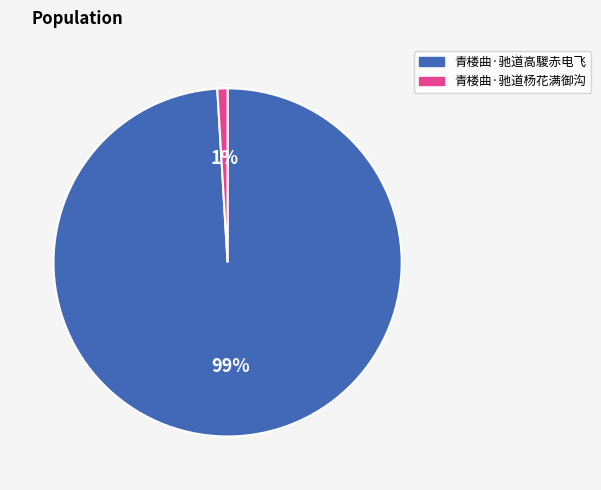

Does 青楼曲·驰道杨花满御沟 represent more than half of the total?

No